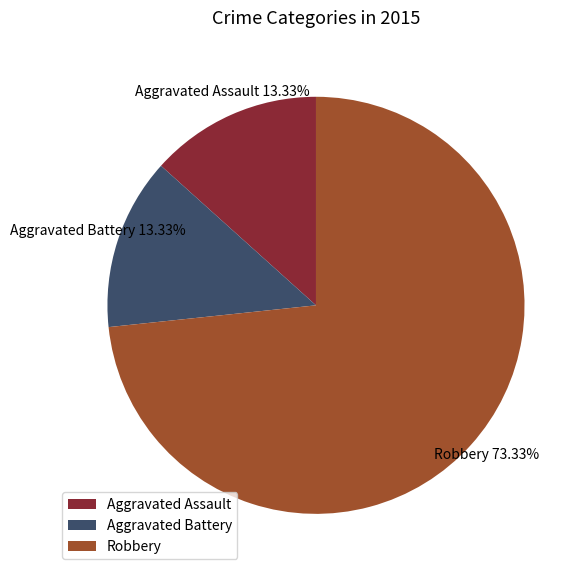

Is it true that Aggravated Assault is 13% of the pie?

True